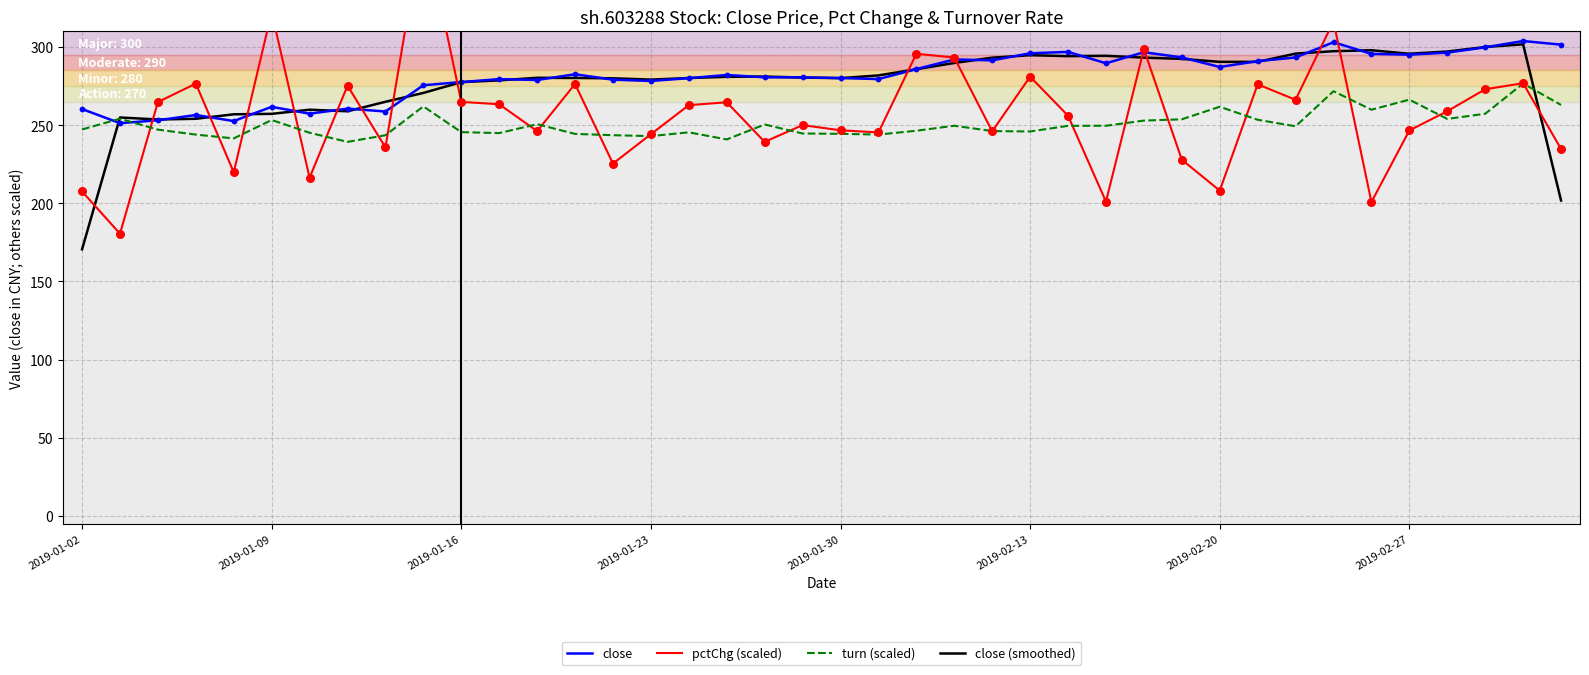

What are all the series names shown in the legend?

close, pctChg (scaled), turn (scaled), close (smoothed)